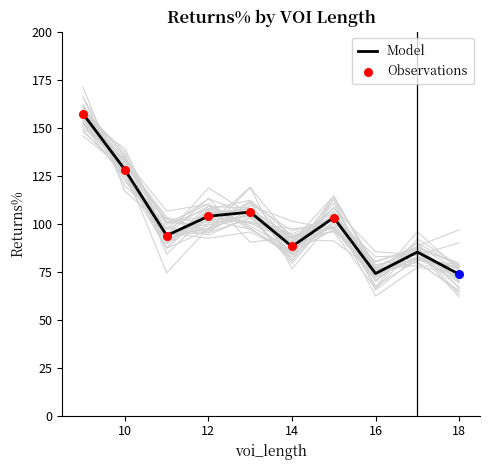

What is the ratio of the value at 15 to the value at 18?

1.4